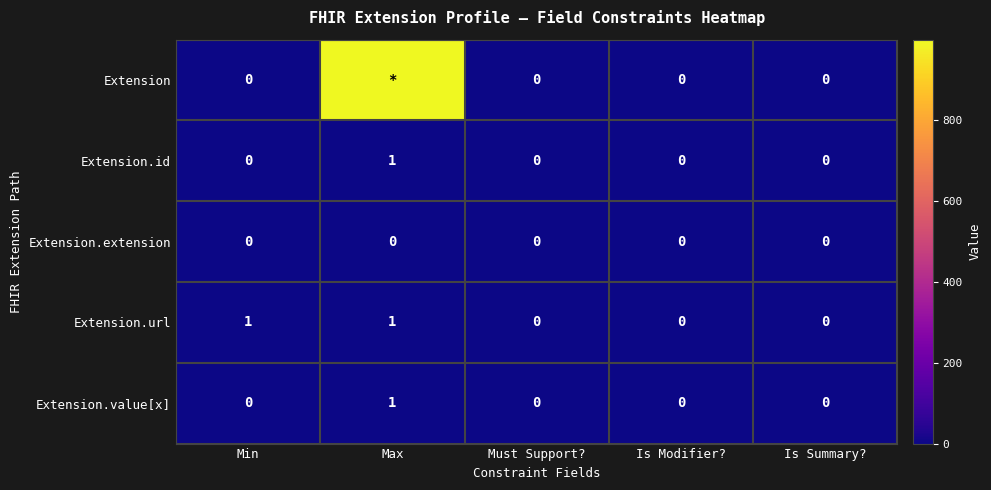

The value of Extension.id at Min is 0. True or false?

True